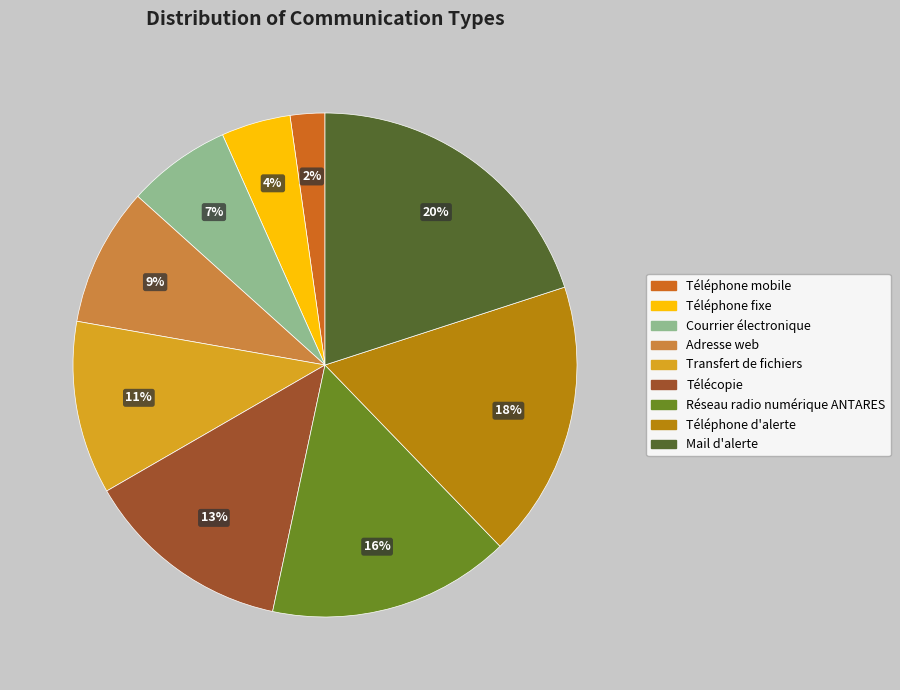

Which category has the biggest portion of the pie?

Mail d'alerte